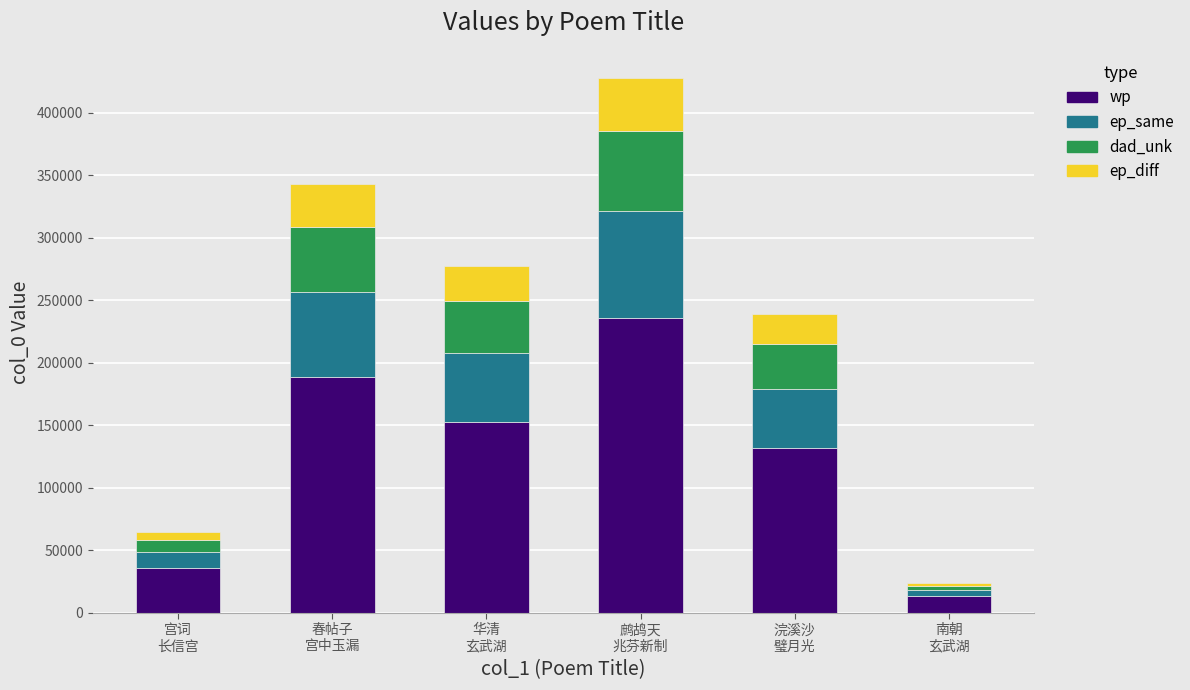

What is the minimum value for wp?

13095.5